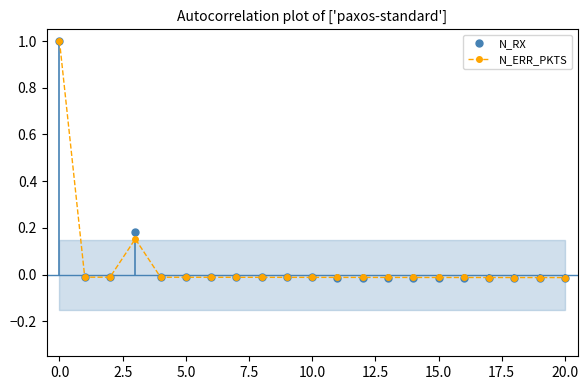

How many lines are shown in the chart?

2